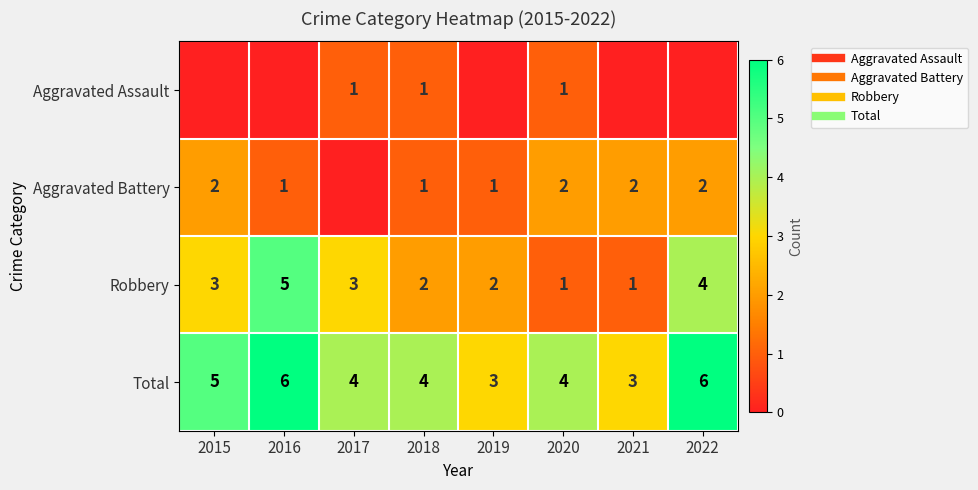

Is the value of Robbery at 2021 greater than the value of Aggravated Assault at 2019?

Yes